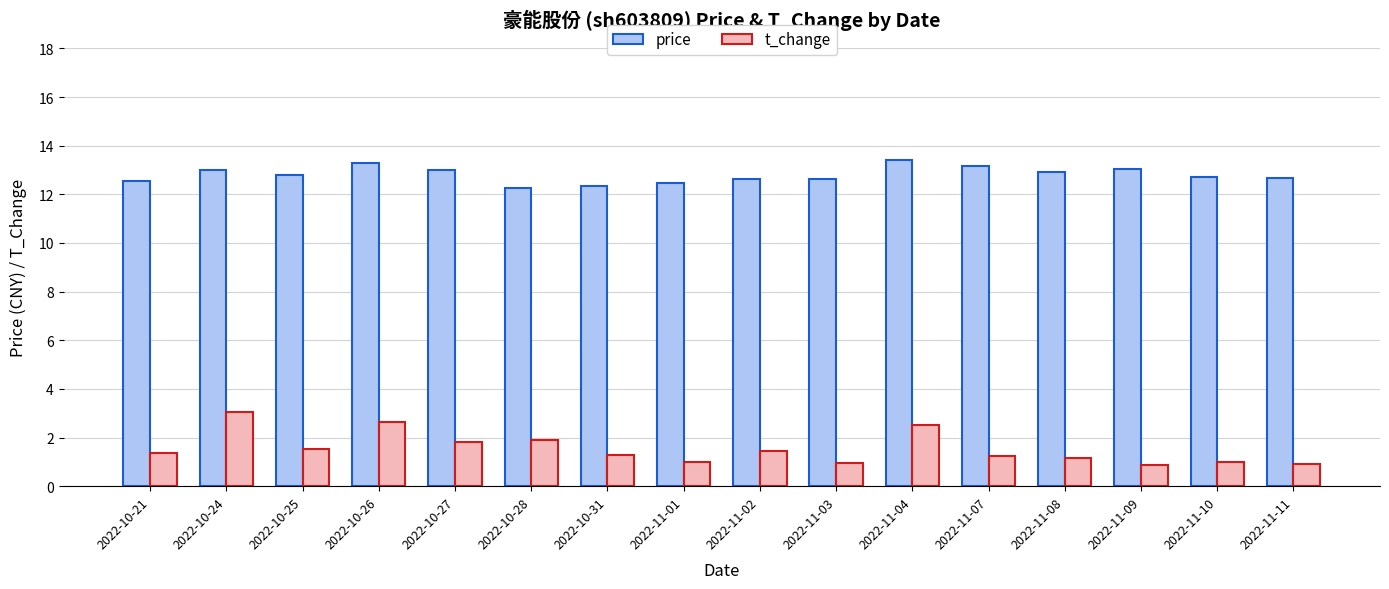

What is the highest value of the t_change series?

3.0